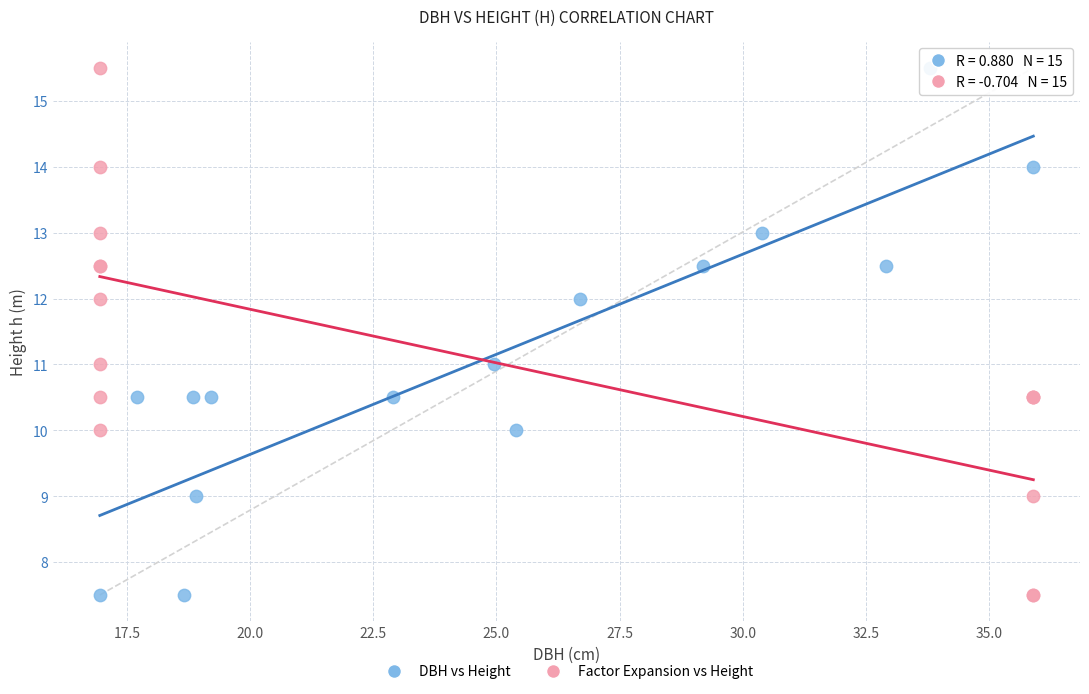

What are all the series names shown in the legend?

DBH vs Height, Factor Expansion vs Height